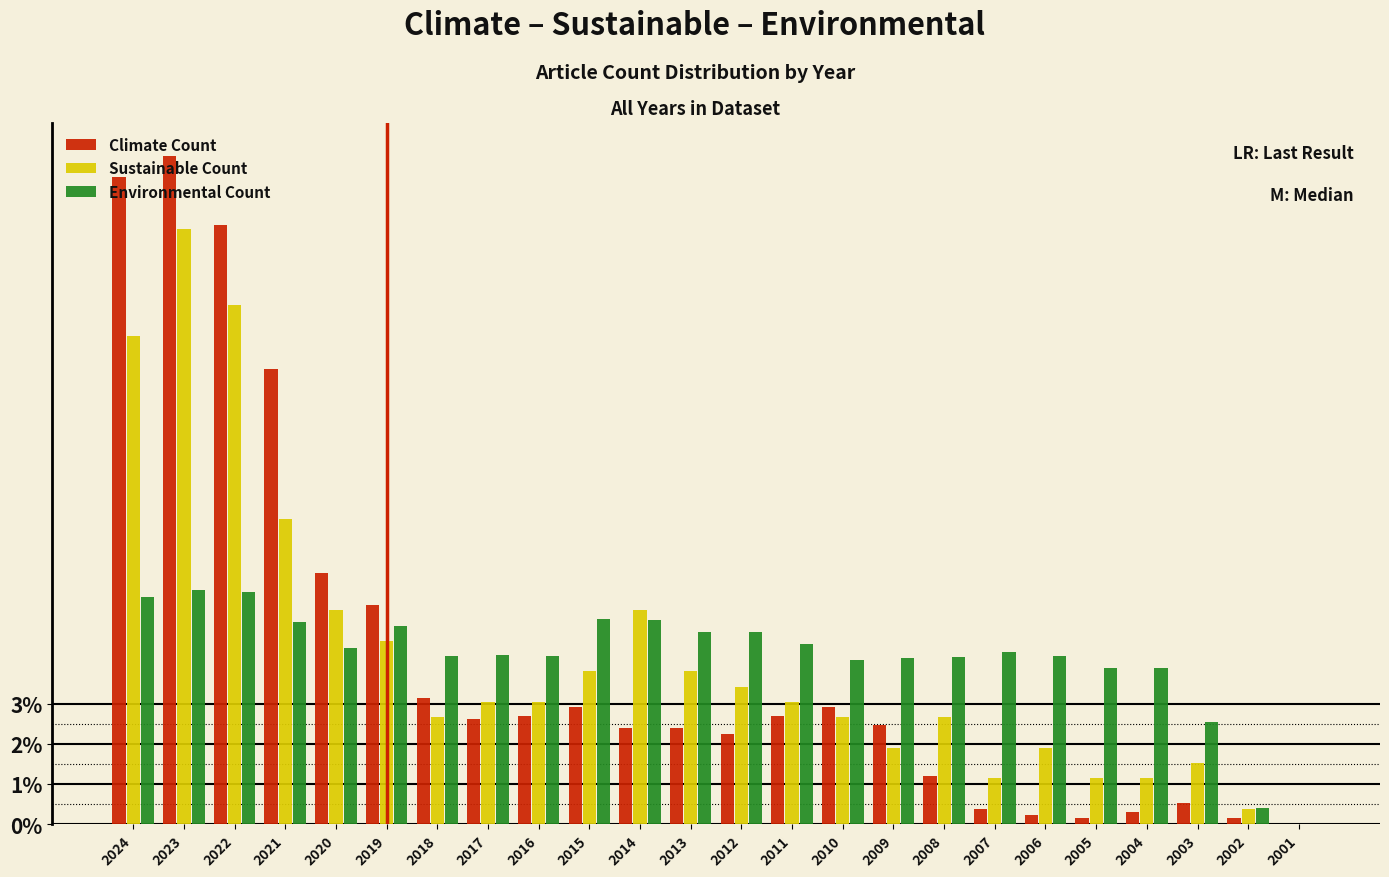

What is the sum of the Sustainable Count values at 2018 and 2003?

4.2